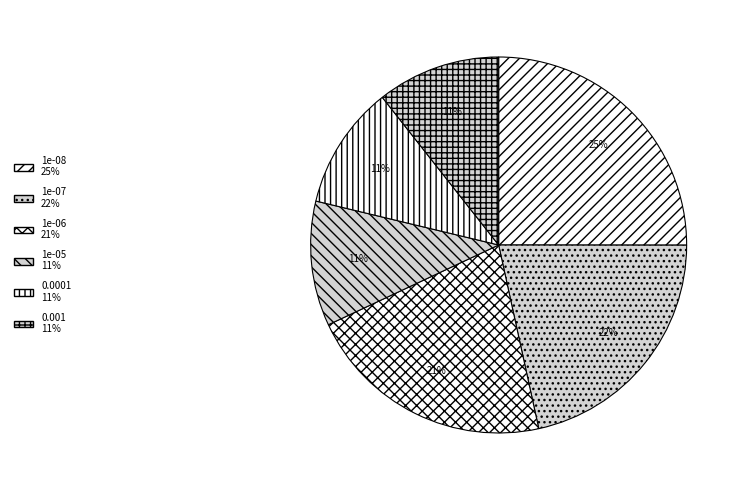

To the nearest percent, what portion does 1e-08 represent?

25%